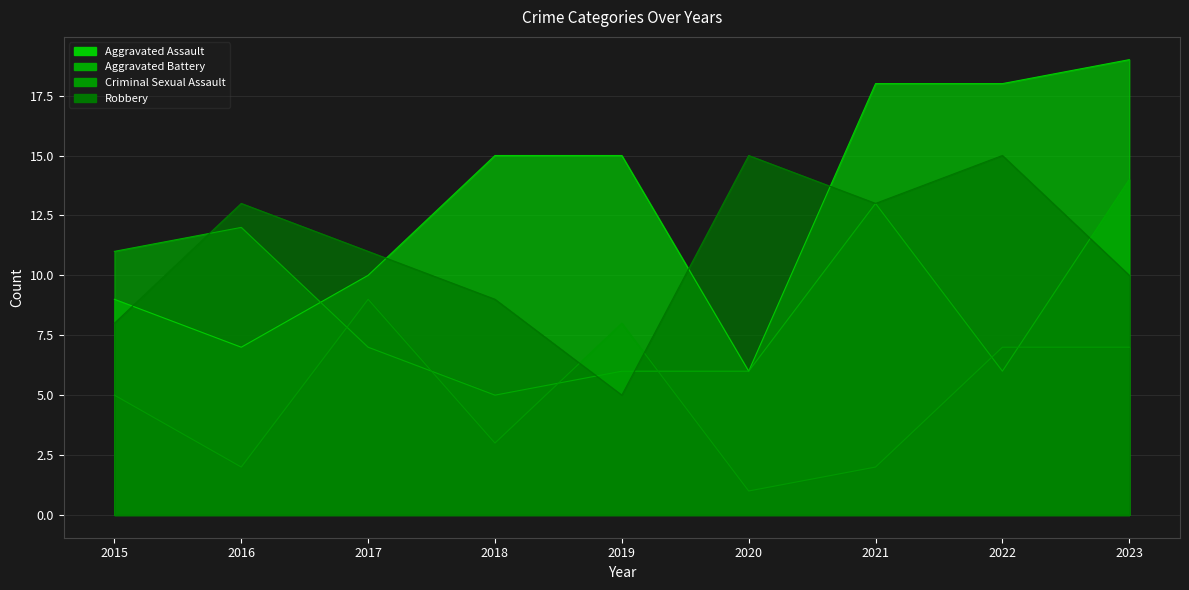

List the labels in order of Aggravated Battery value, smallest first.

2018, 2019, 2020, 2022, 2017, 2015, 2016, 2021, 2023